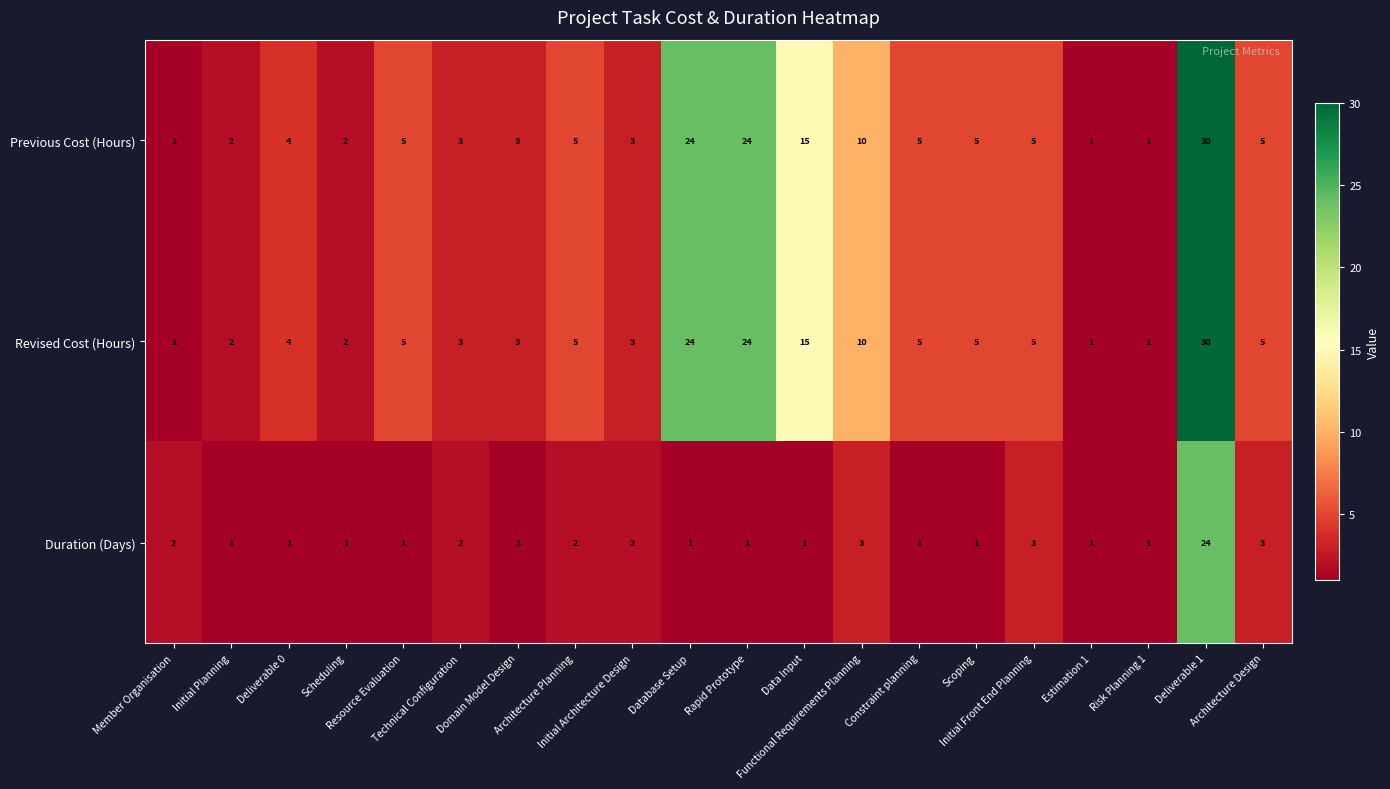

What is the difference between the maximum and minimum values in the Previous Cost (Hours) series?

29